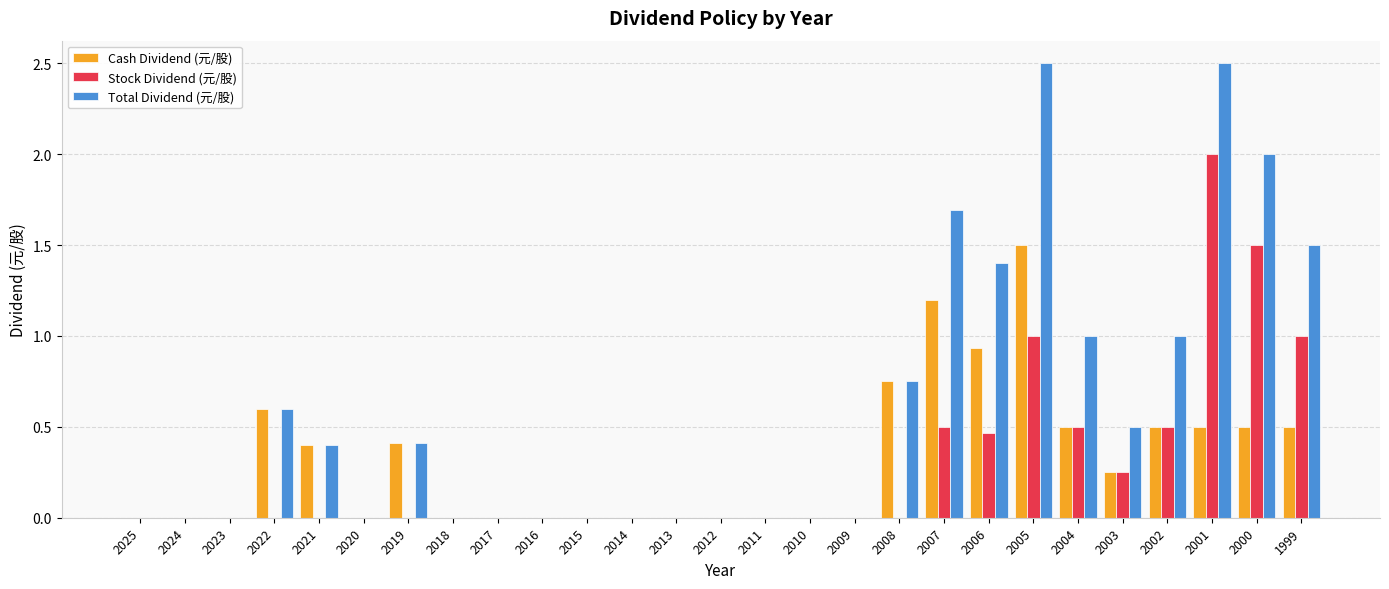

Count the number of categories in the chart.

27